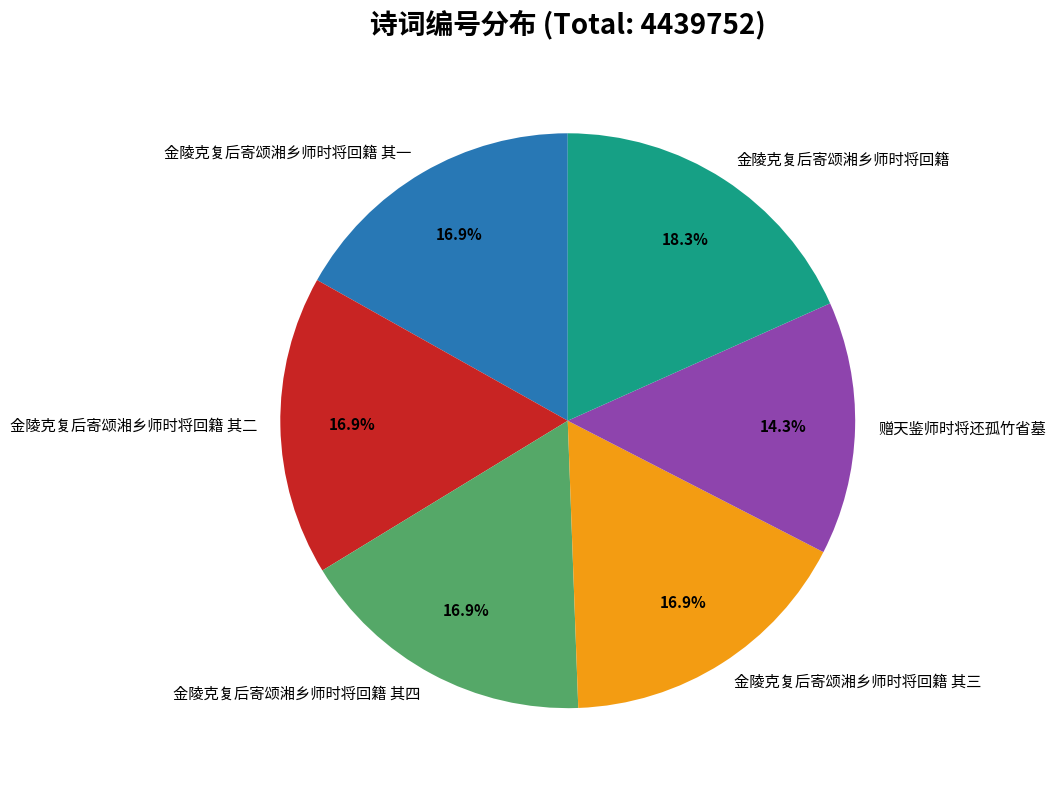

Is 金陵克复后寄颂湘乡师时将回籍 the majority of the pie?

No